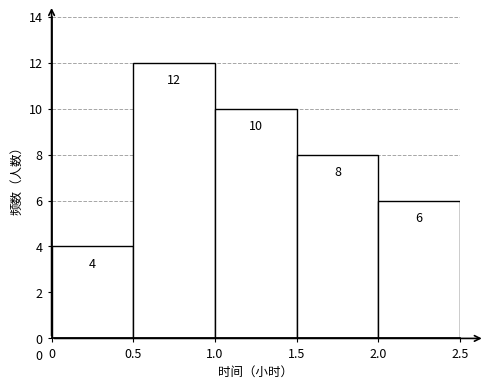

Reading left to right, list every bar in this chart as the range it spans on the x-axis followed by its height.

0 to 0.5: 4
0.5 to 1.0: 12
1.0 to 1.5: 10
1.5 to 2.0: 8
2.0 to 2.5: 6